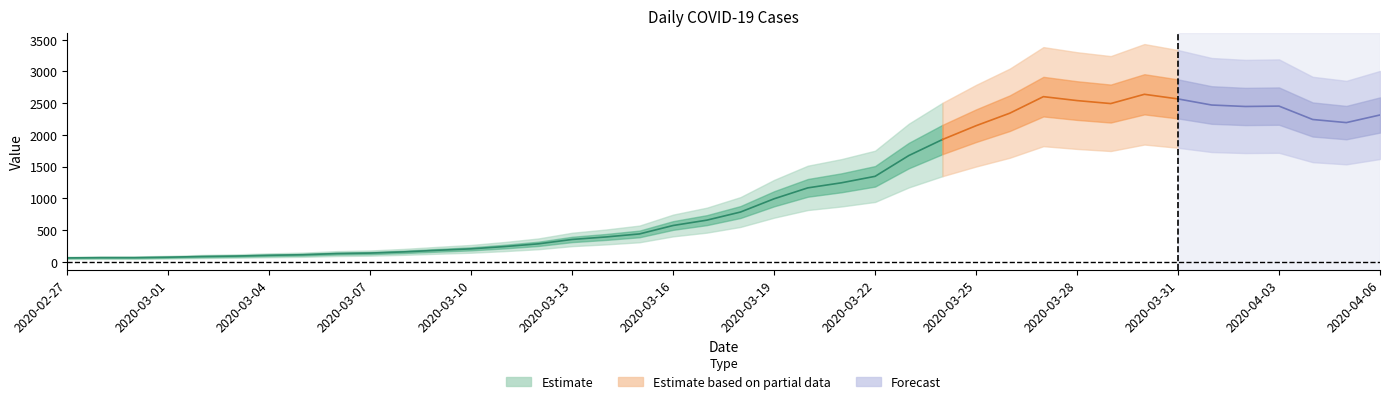

How many data points are above 784?

19